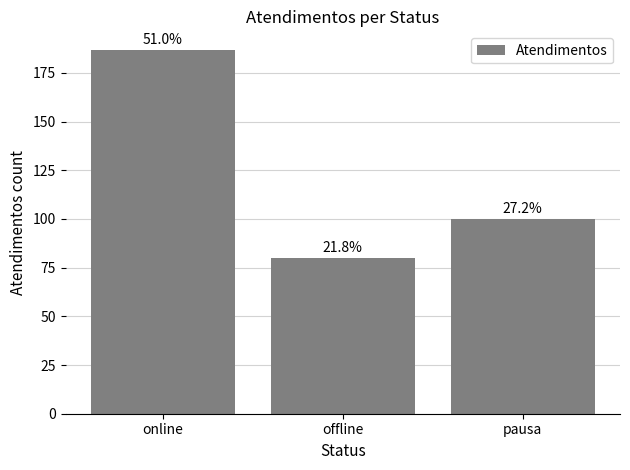

What is the maximum value shown in the chart?

187